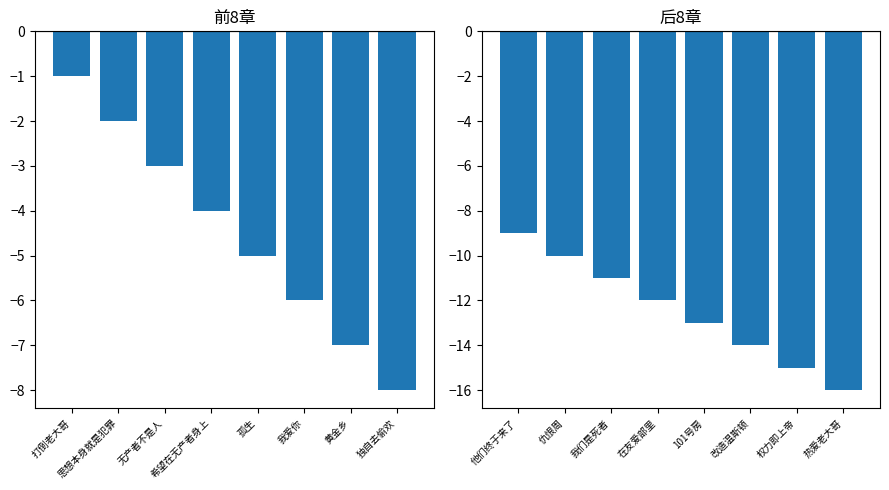

Is it true that the value at 在友爱部里 is -8?

False